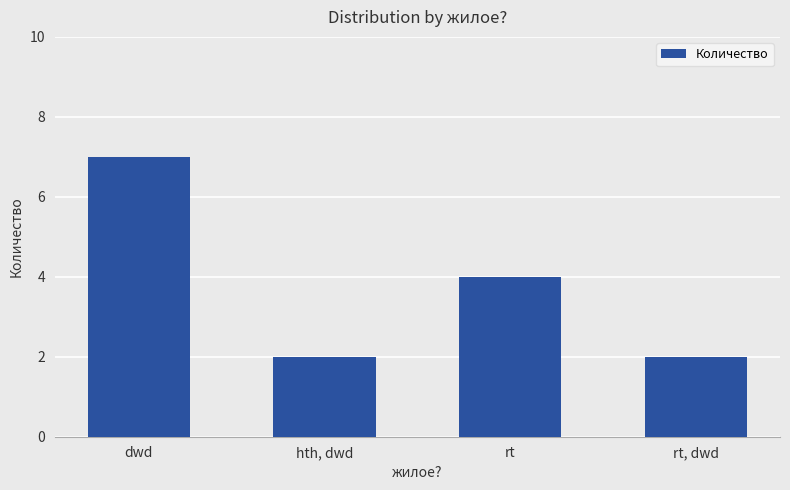

How many distinct data groups are displayed?

1